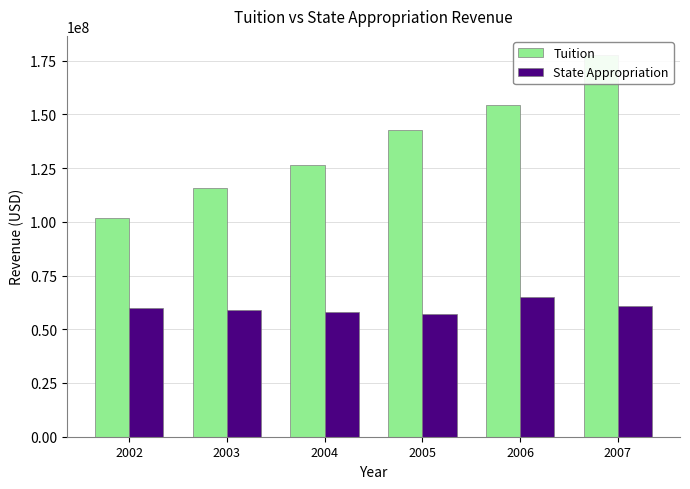

Where is State Appropriation nearest to the value 60842497?

2007